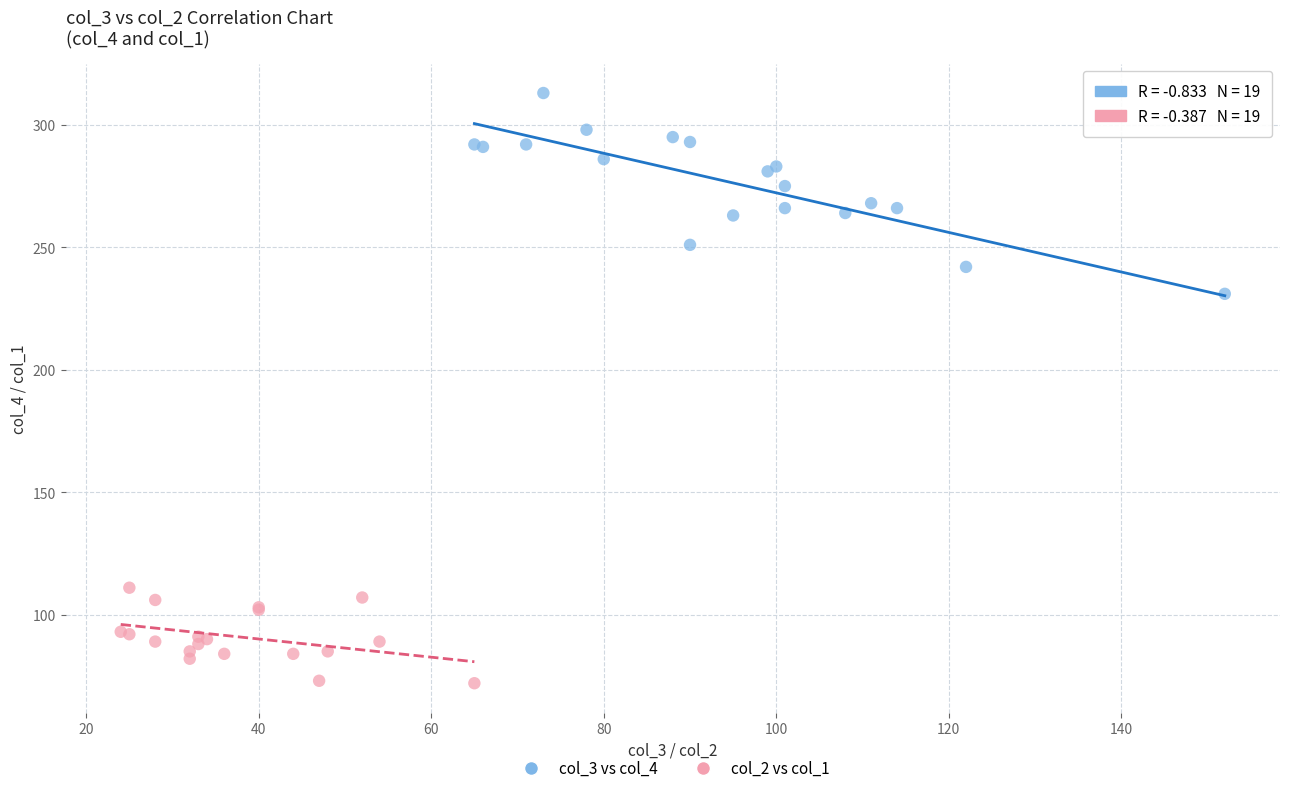

What are all the series names shown in the legend?

col_3 vs col_4, col_2 vs col_1